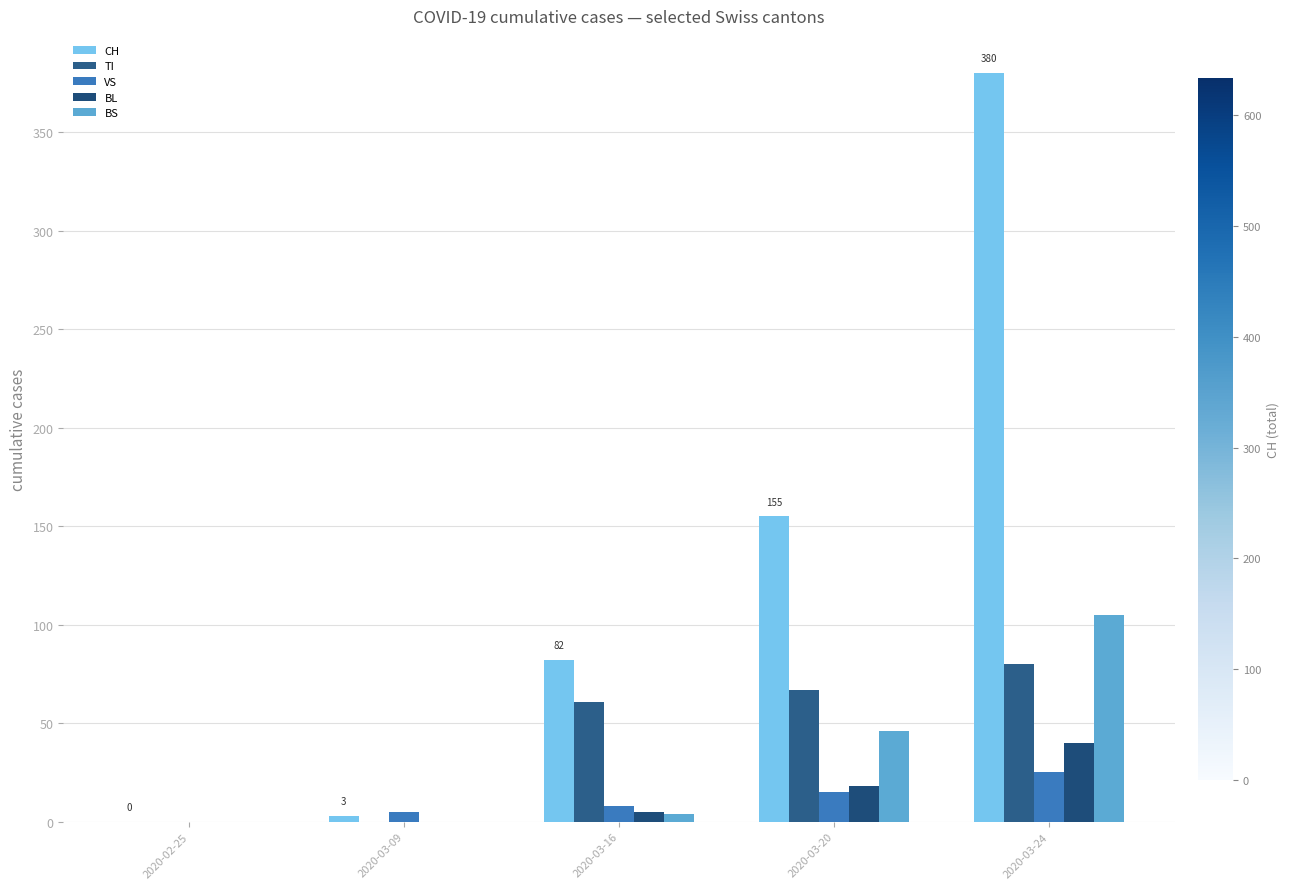

True or false: CH has a value of 82 at 2020-03-16.

True